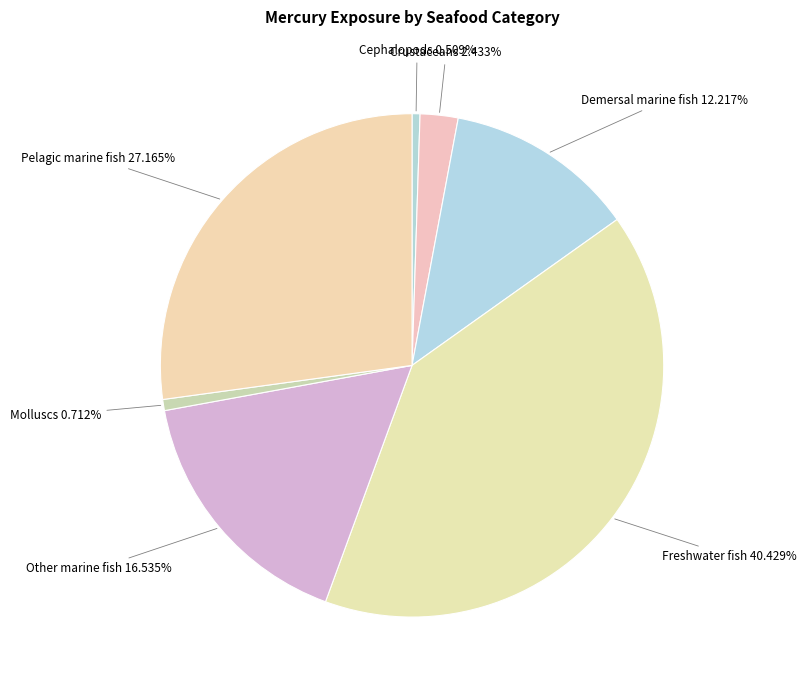

How many segments does this pie chart have?

7